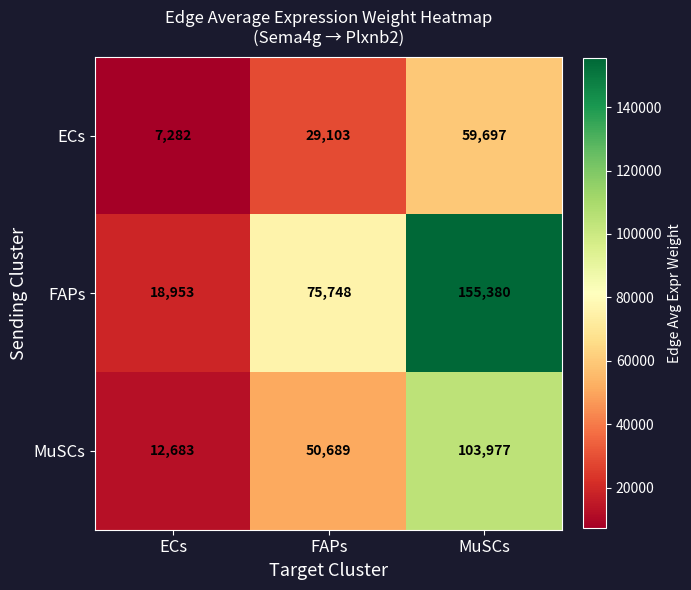

Count the ECs values in the range 7282 to 59697.

3